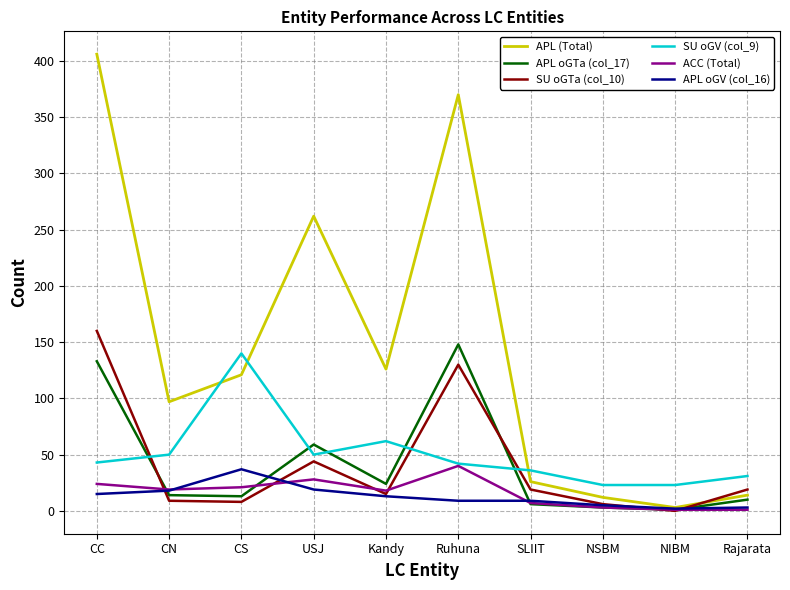

True or false: SU oGV (col_9) and APL oGTa (col_17) cross at least once.

True